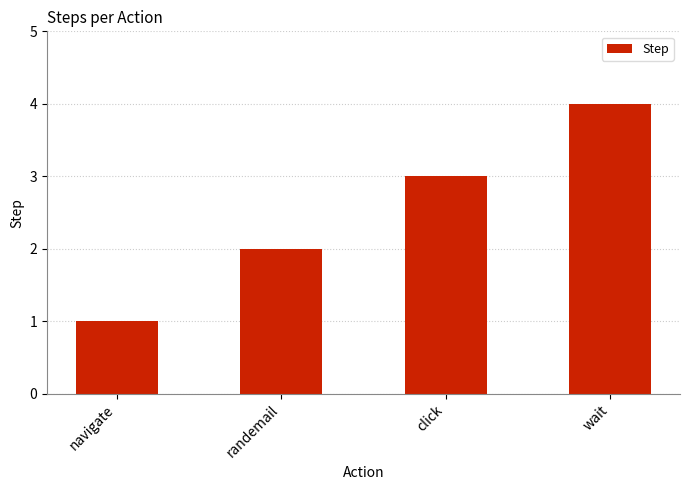

List the labels in order of value, smallest first.

navigate, randemail, click, wait